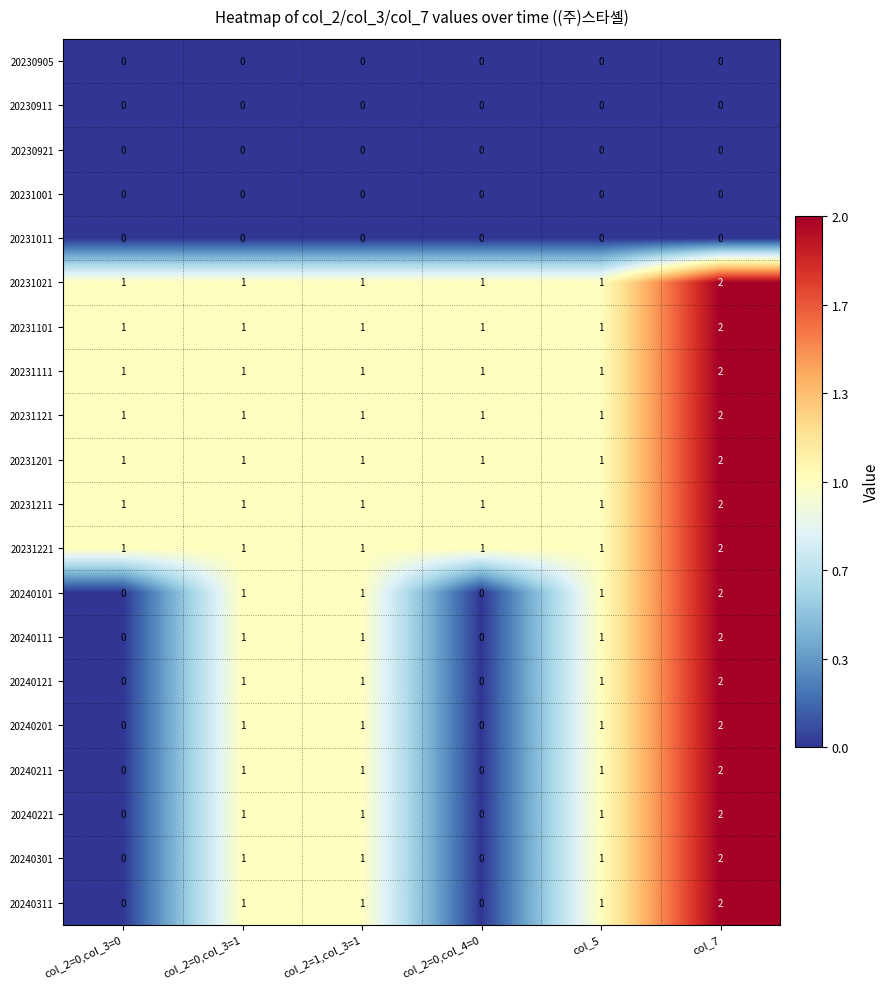

The value of 20231221 at col_7 is 1. True or false?

False